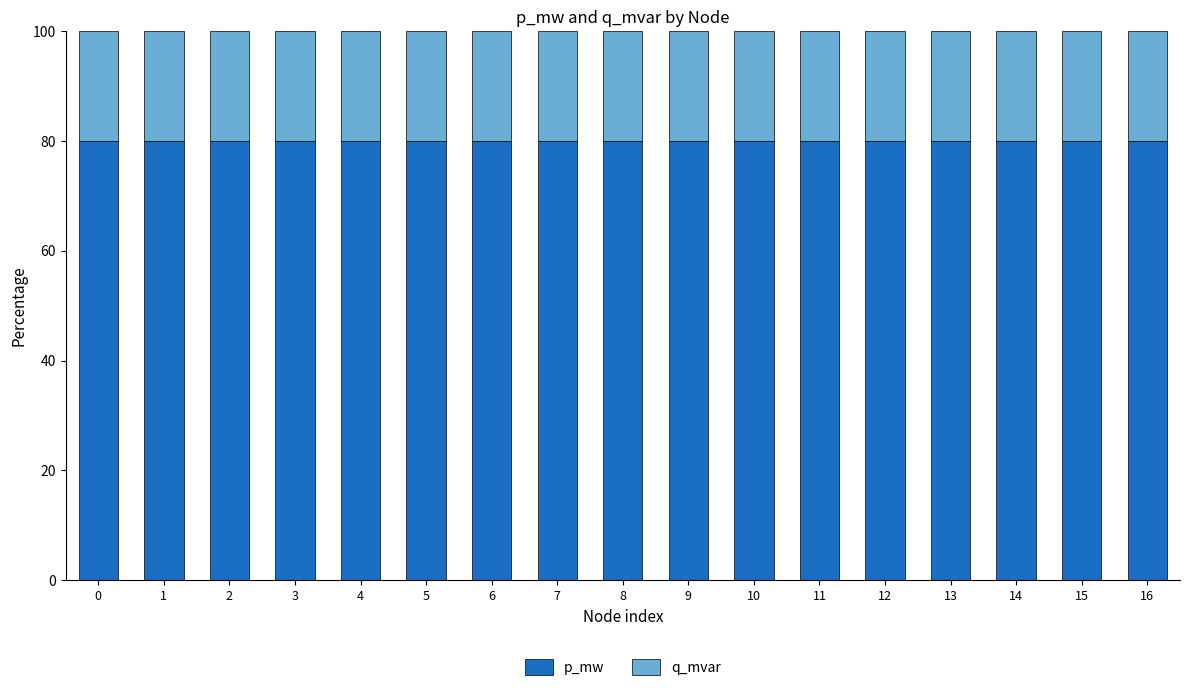

What is the maximum value for p_mw?

80.0